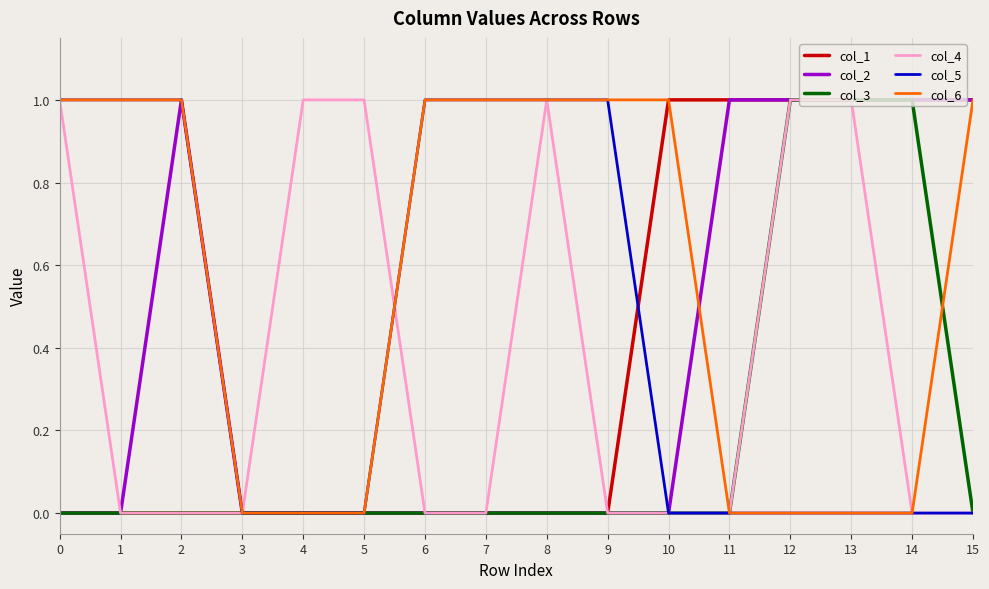

Which series has the largest total across all categories?

col_6